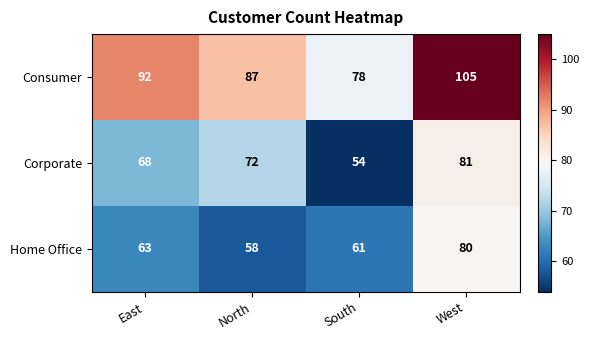

At which category is the sum across all series the highest?

West